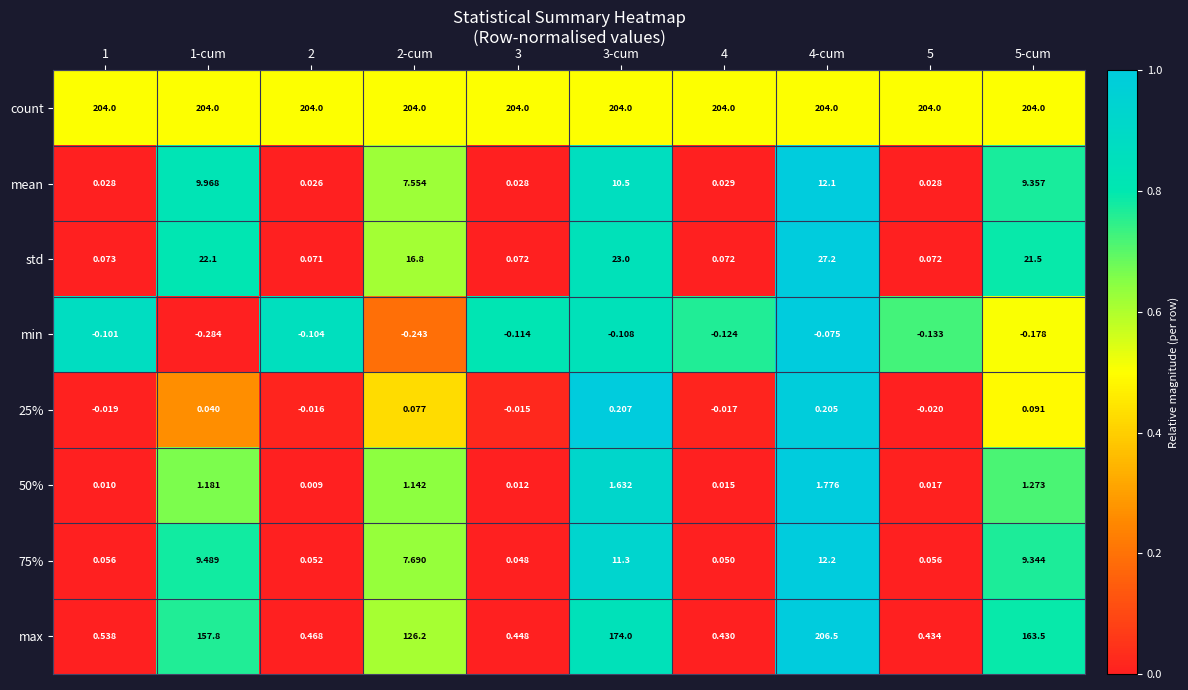

Which series has the largest total across all categories?

count